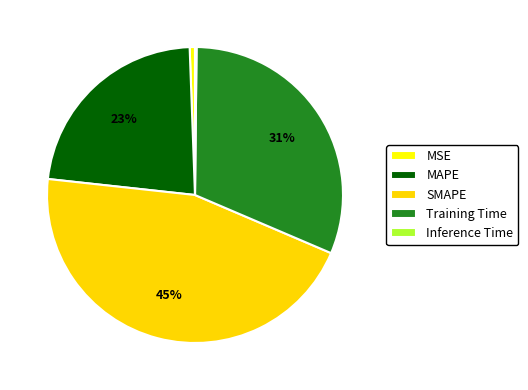

To the nearest percent, what is the difference between the largest and smallest slice percentages?

45%